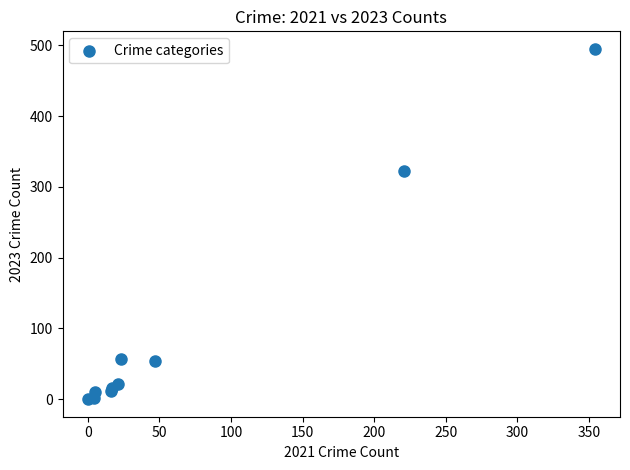

What Y value in the scatter plot is closest to 247?

322